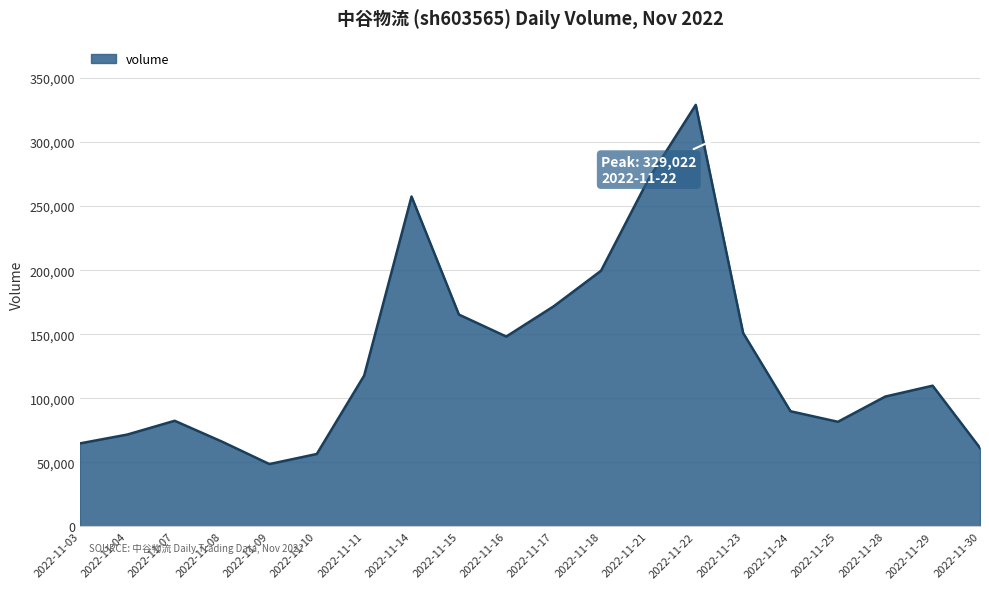

What is the minimum value shown in the chart?

48720